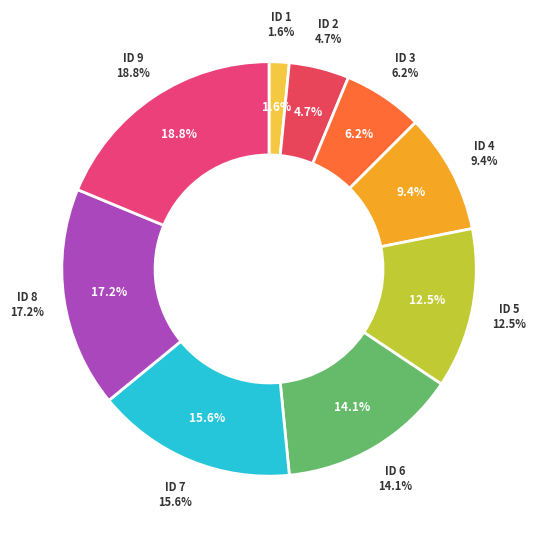

Do 1503687789 and 1487598783 together represent more than half of the pie?

No